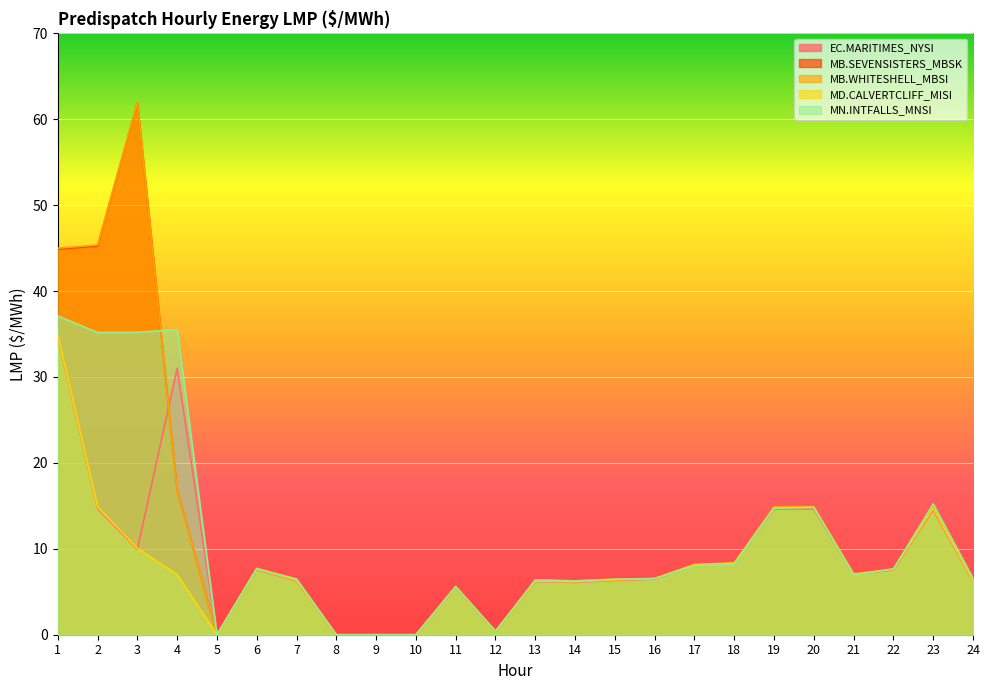

What is the total value across all series at 16?

32.7